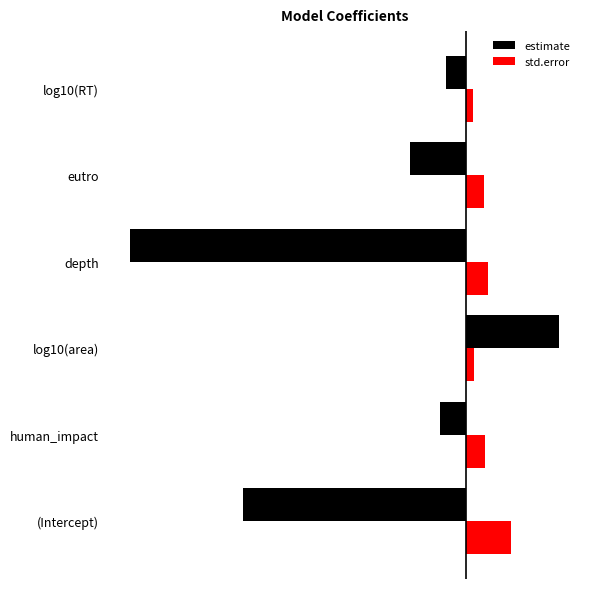

Reading right to left, transcribe all the data shown in this chart.

estimate: -0.3	-0.9	-5.3	1.5	-0.4	-3.5
std.error: 0.1	0.3	0.3	0.1	0.3	0.7